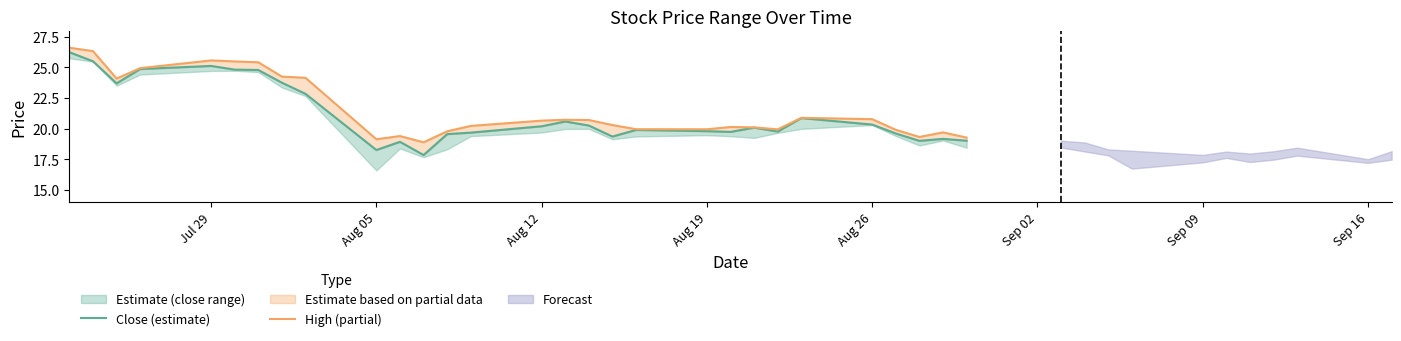

What is the spread (max minus min) of values at Jul 29?

0.4